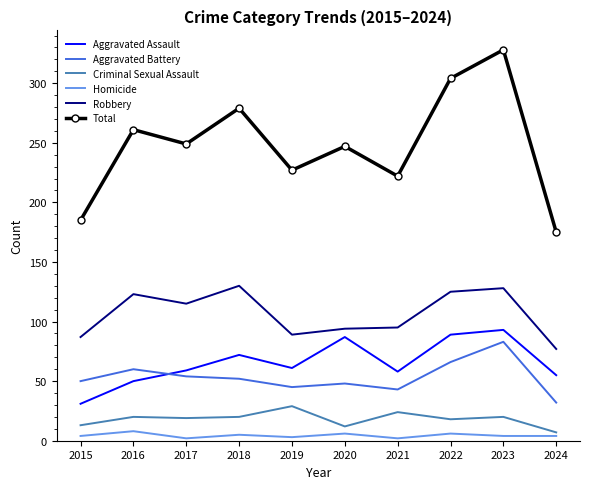

Is the value of Robbery at 2018 greater than the value of Aggravated Battery at 2020?

Yes